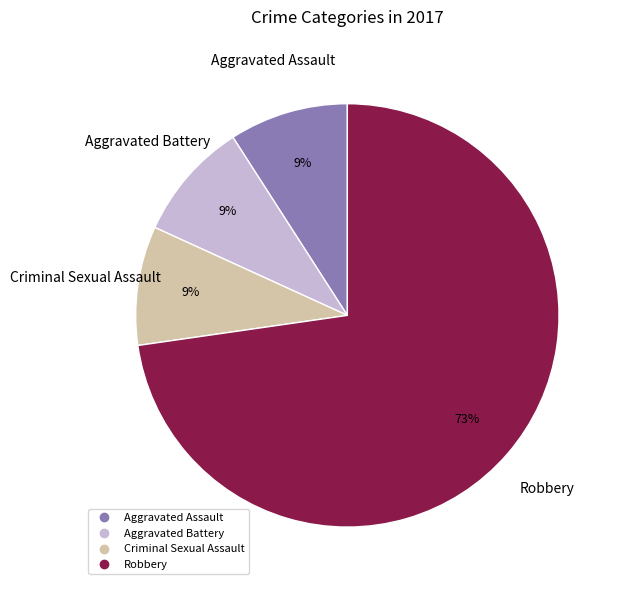

Is there a majority slice in this chart?

Yes